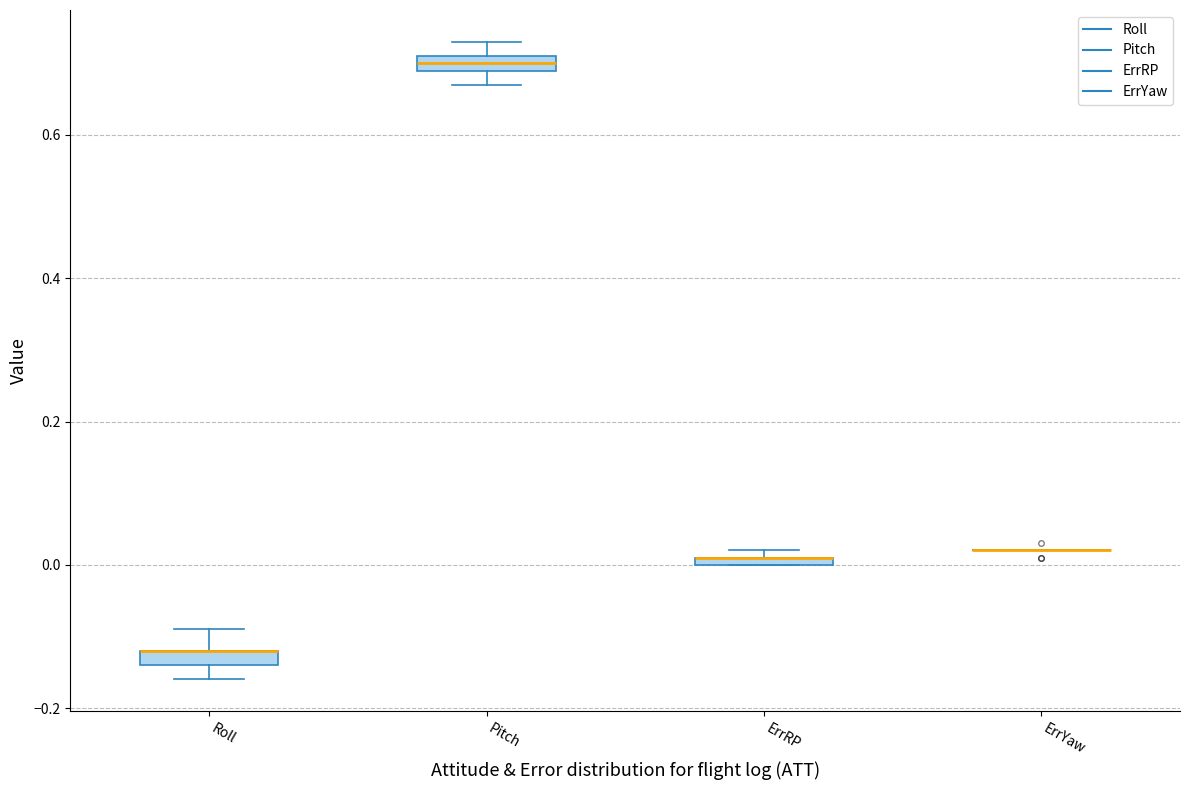

Where is the upper edge of the box for Pitch on the y-axis? The values are not printed on the chart, so give them approximately, as read against the axis.

0.72